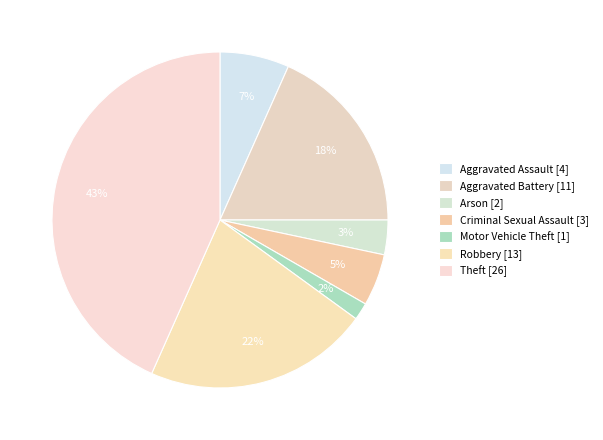

How many segments does this pie chart have?

7